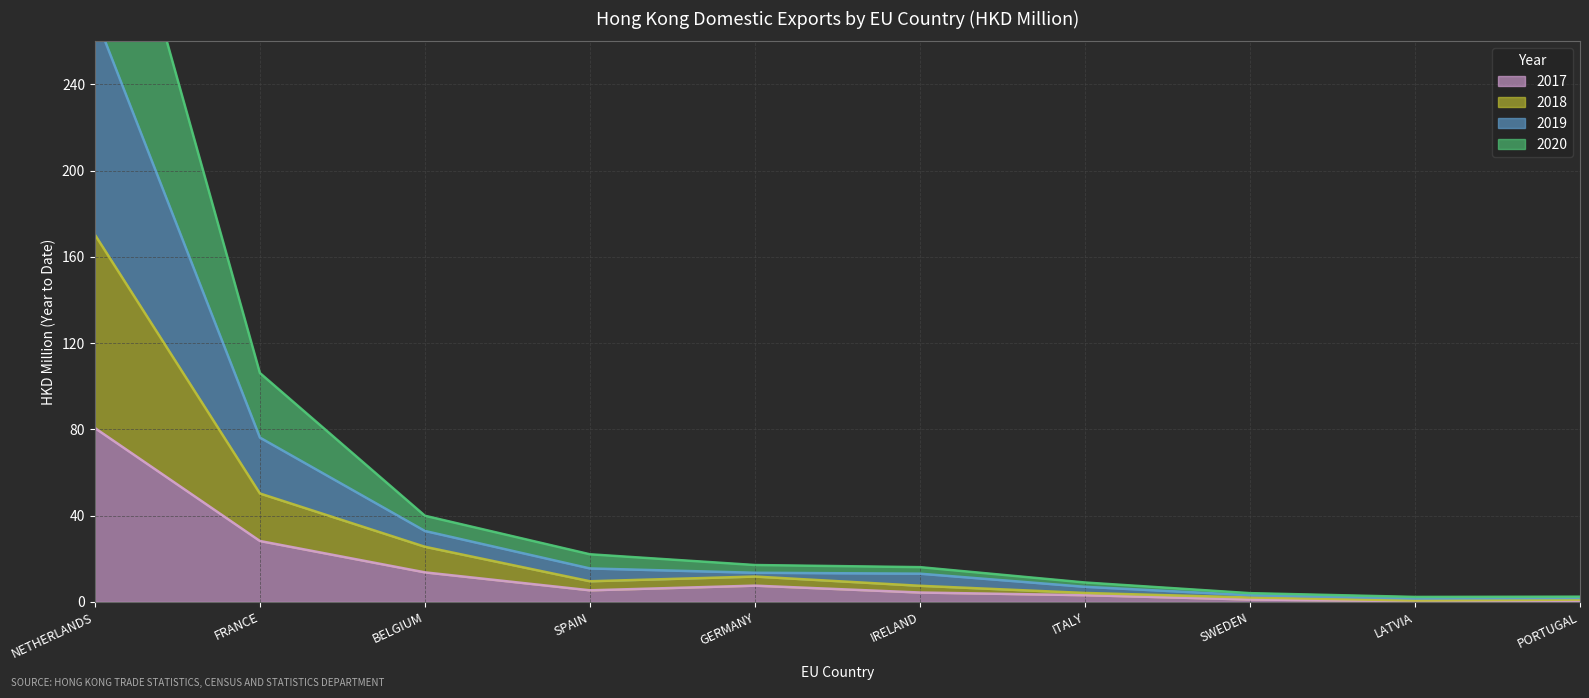

Which has a higher value, SPAIN or IRELAND?

SPAIN